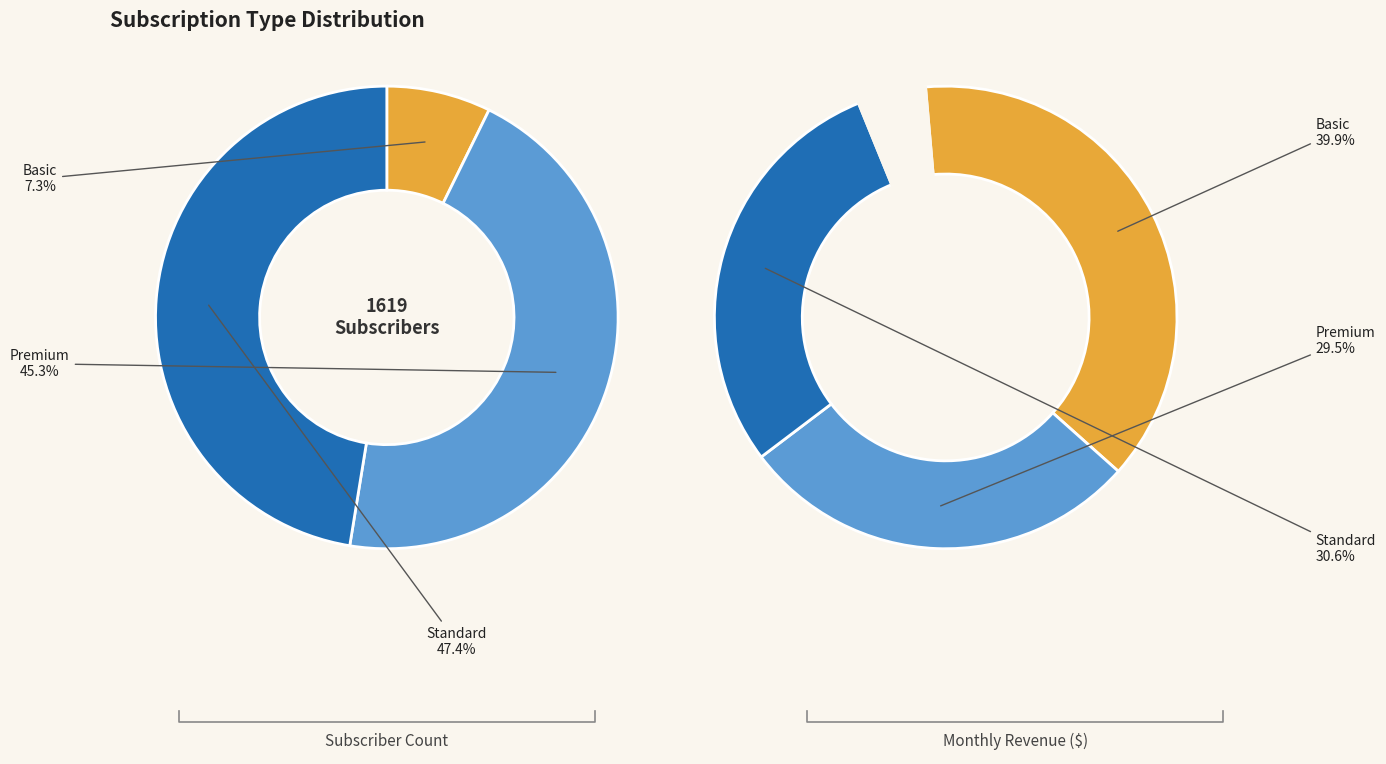

To the nearest percent, what is the difference between the Premium and Basic slice percentages?

38%